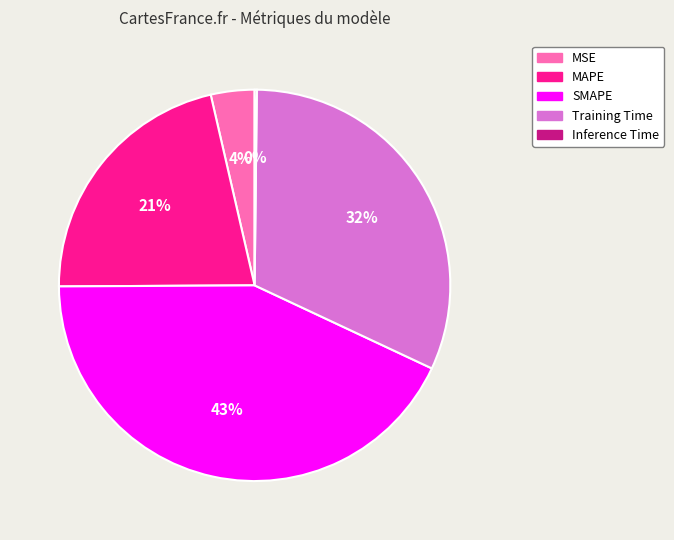

To the nearest percent, what is the combined percentage of SMAPE and MSE?

47%